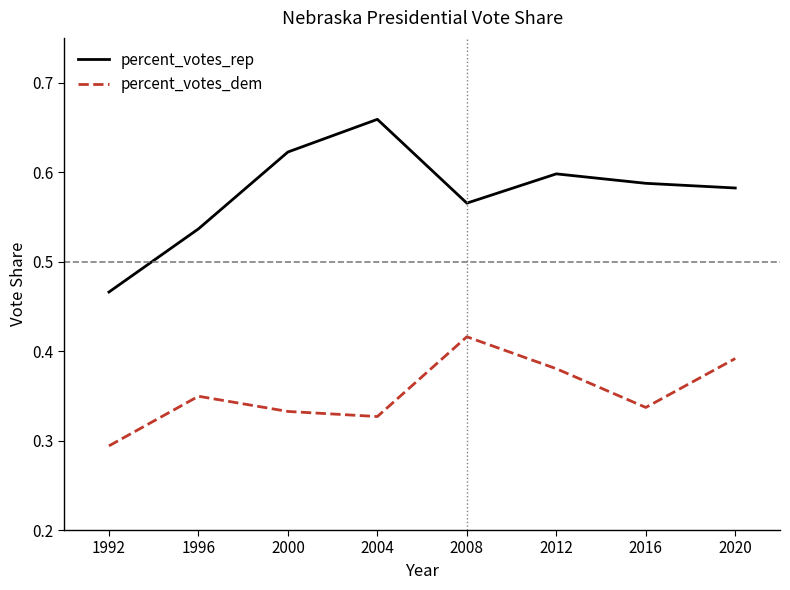

Which series has the largest range (max minus min)?

percent_votes_rep